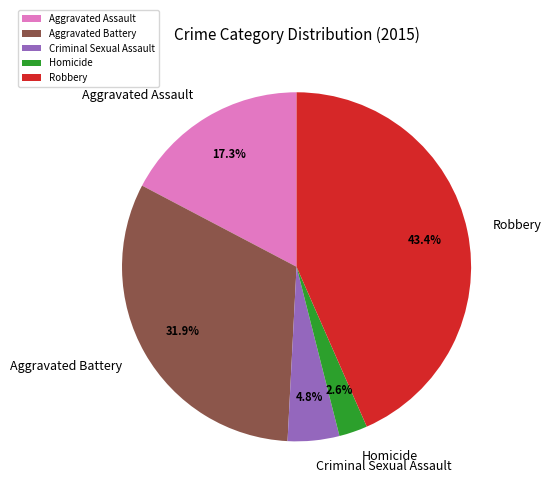

Is it true that Aggravated Assault is 2% of the pie?

False